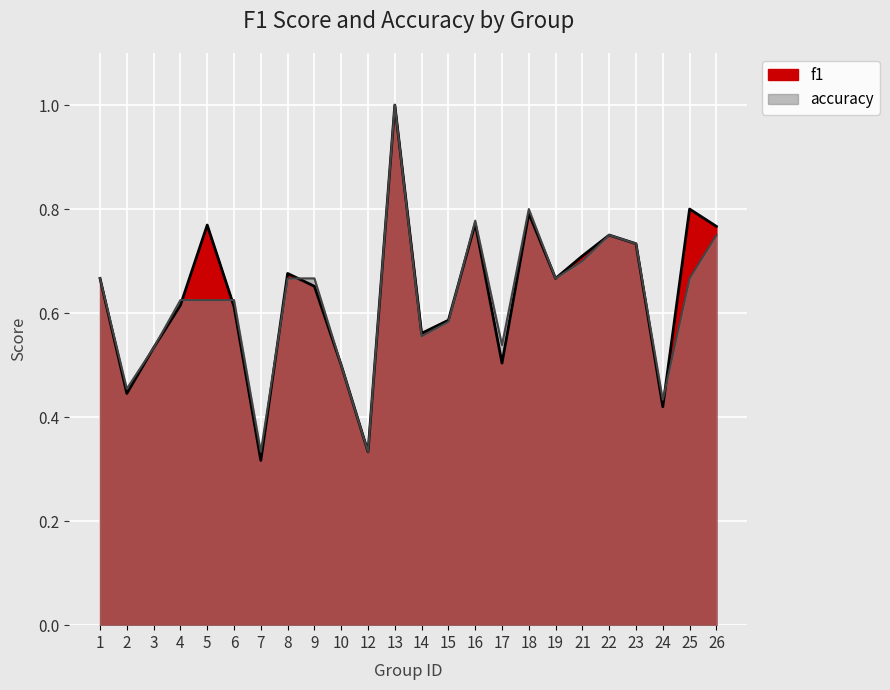

What are all the series names shown in the legend?

f1, accuracy